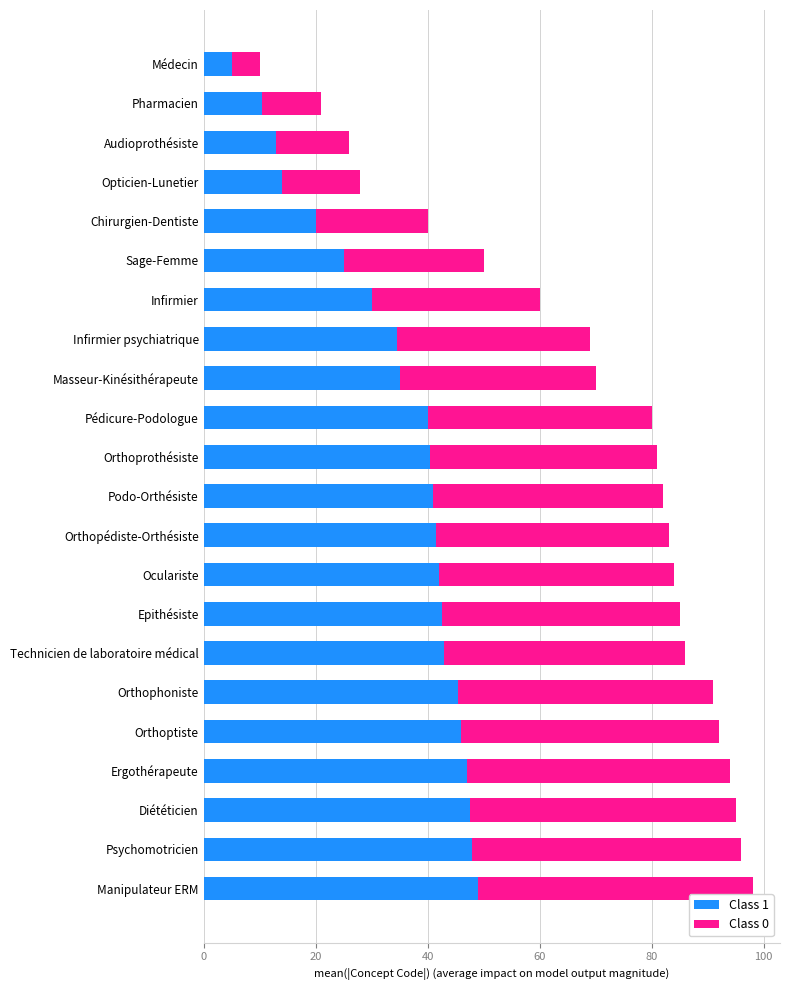

Which category has the highest value in the Class 1 series?

Manipulateur ERM